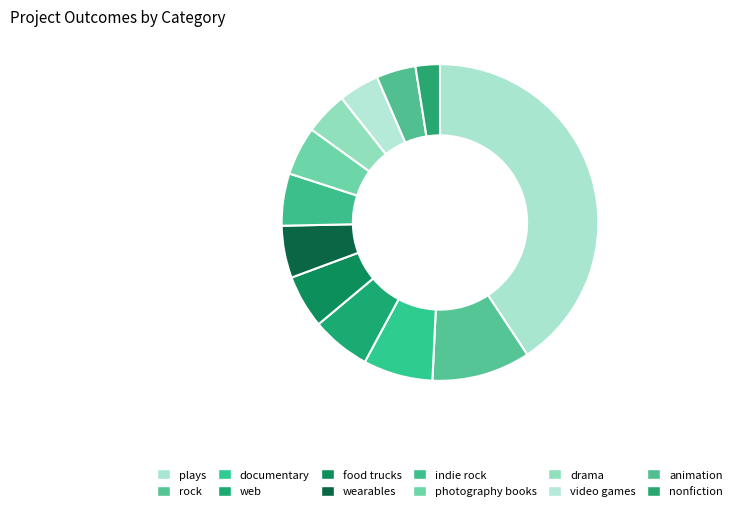

To the nearest percent, what is the difference between the photography books and video games slice percentages?

1%